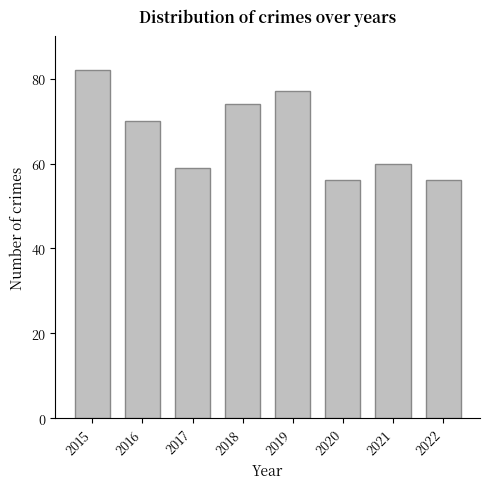

How many bars are there in total?

8